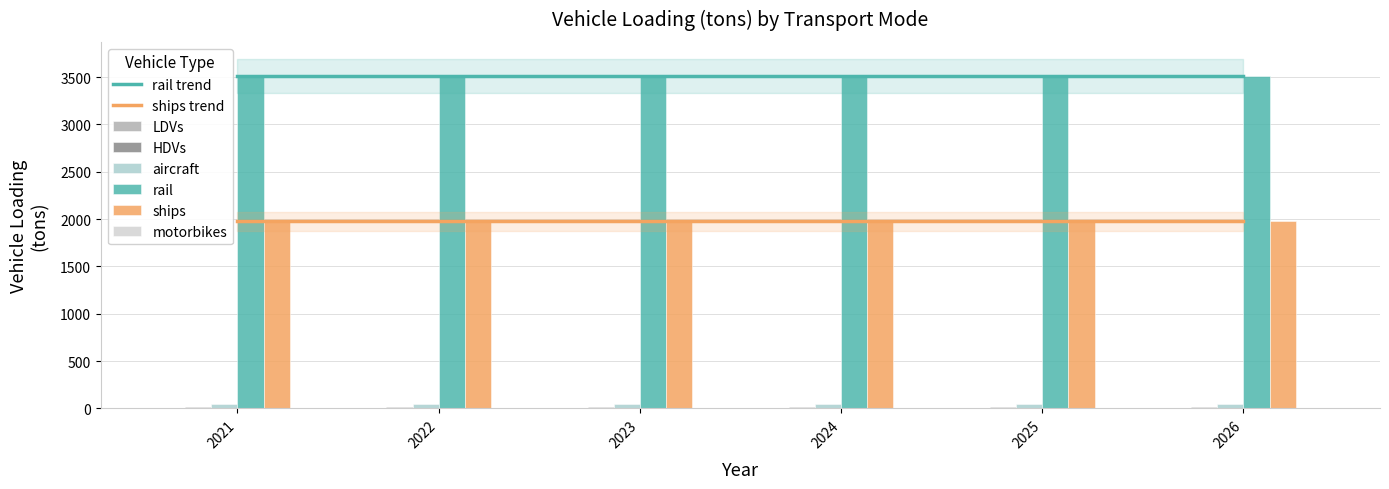

Which category has the highest value in the LDVs series?

2021